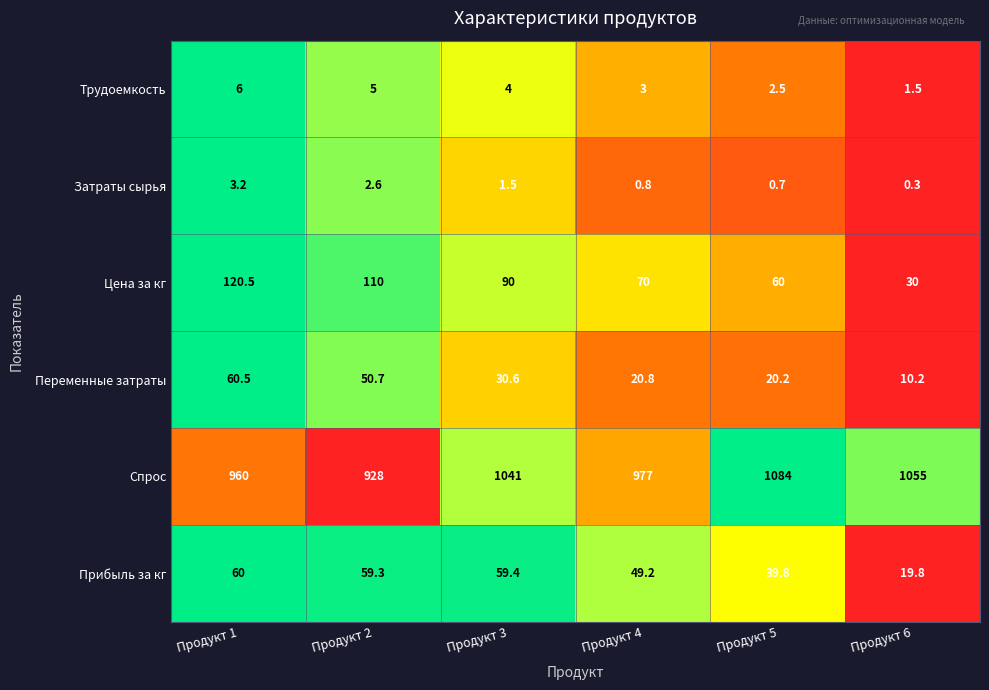

What is the average value of the Спрос series?

1007.5